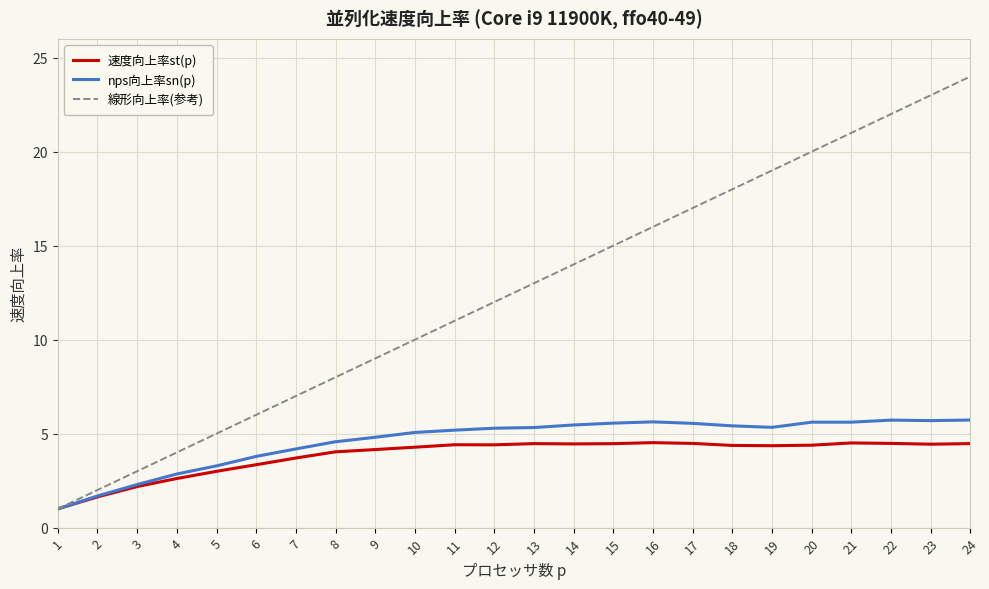

What is the highest value of the nps向上率sn(p) series?

5.7